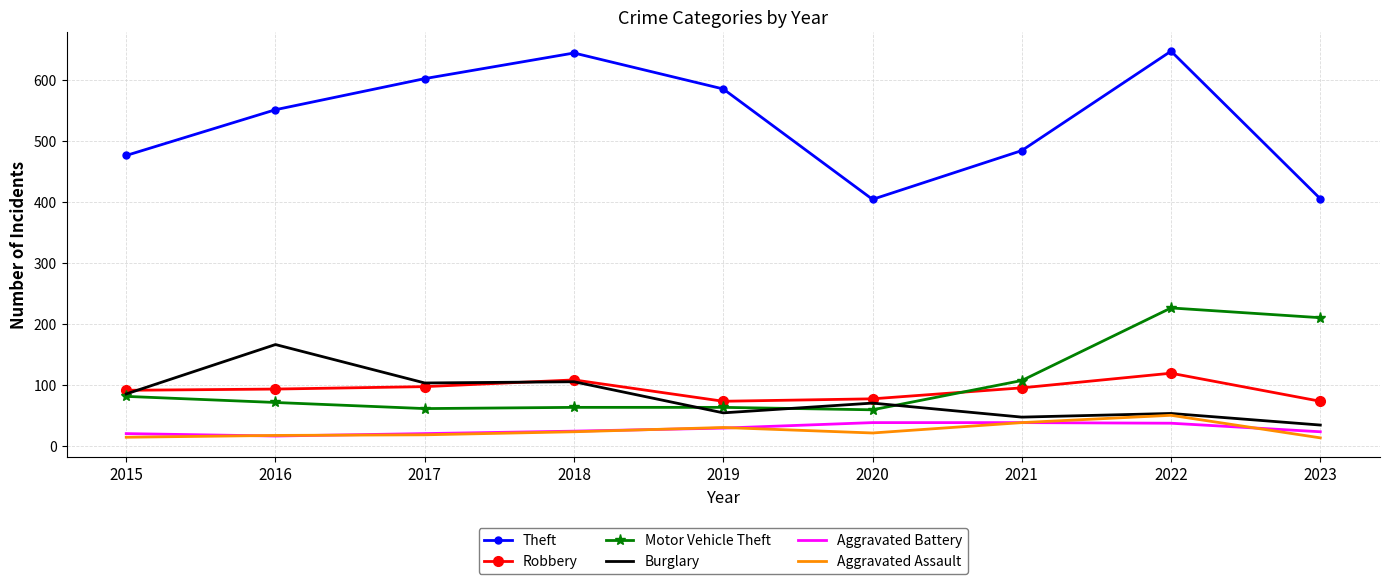

True or false: Theft and Aggravated Assault intersect in this chart.

False